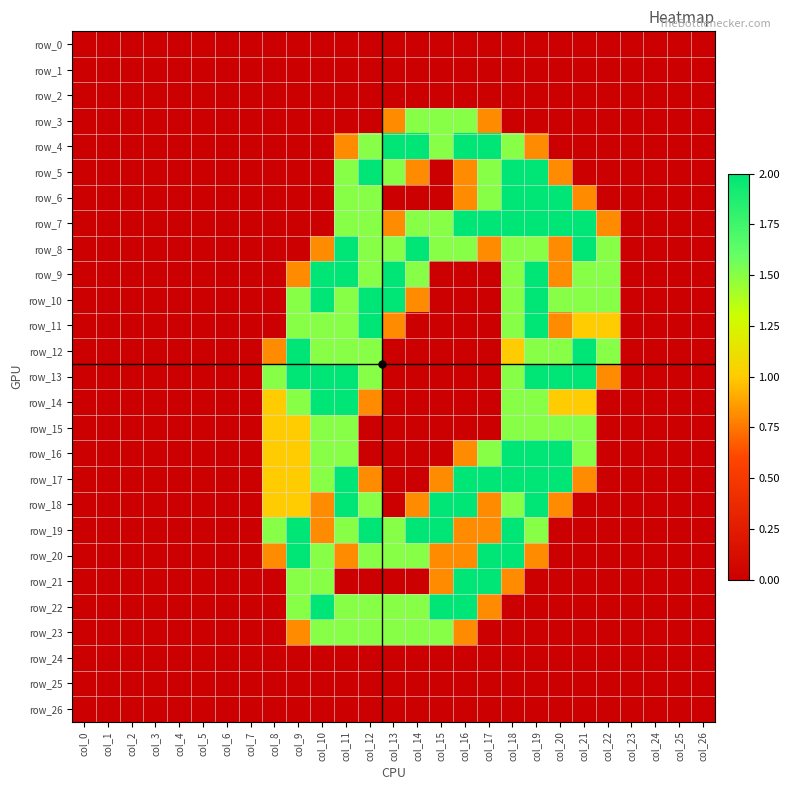

How many series are shown in this chart?

27